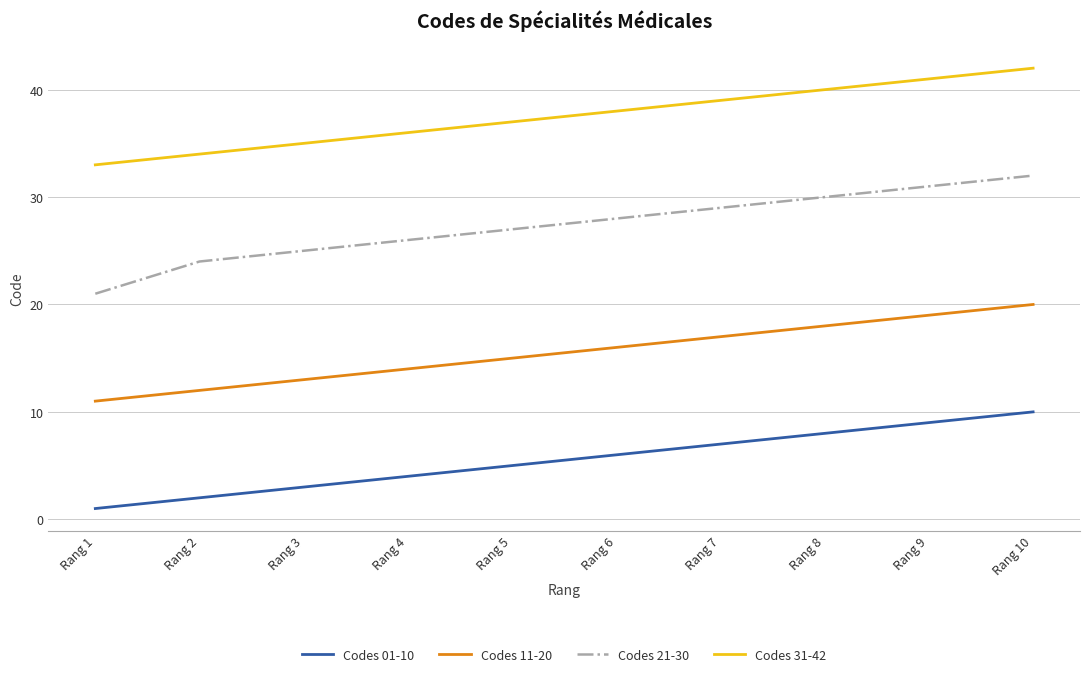

True or false: Codes 21-30 has a value of 37 at Rang 1.

False